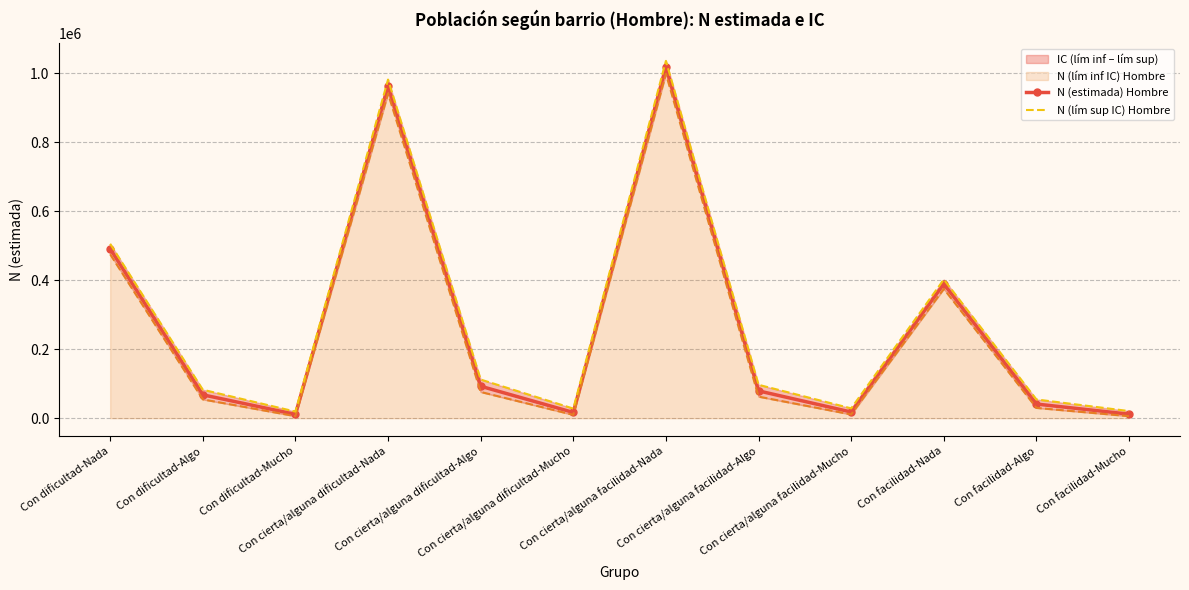

What is the total value across all series at Con facilidad-Algo?

125145